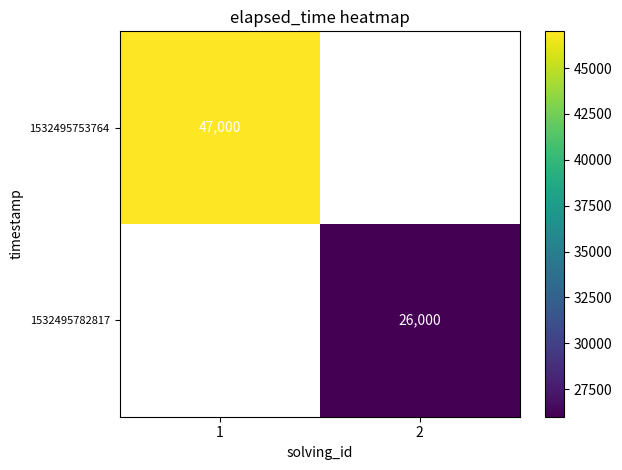

Is the value of 1532495782817 at 2 greater than the value of 1532495753764 at 1?

No